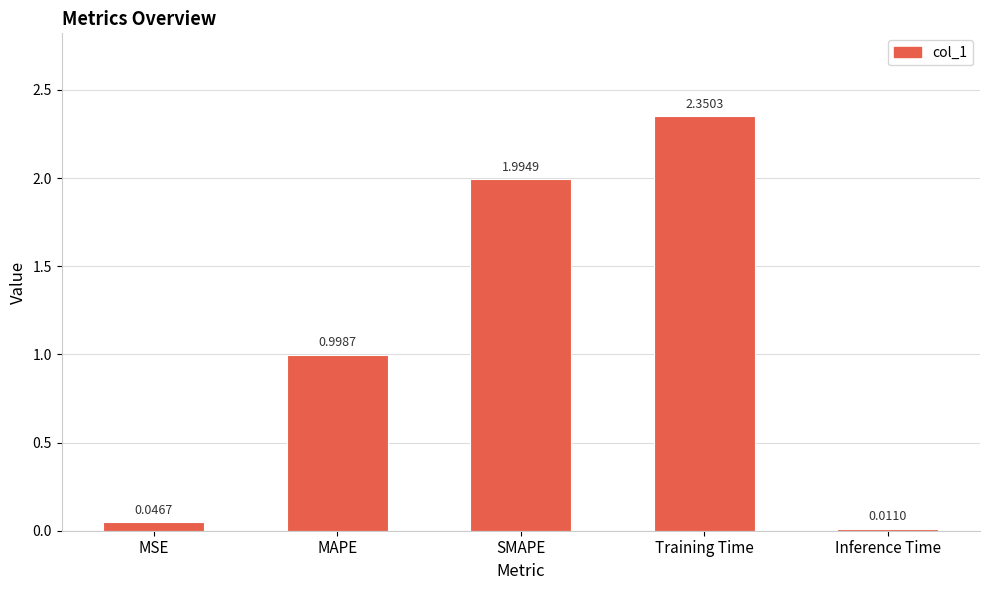

Which has a higher value, MSE or Training Time?

Training Time